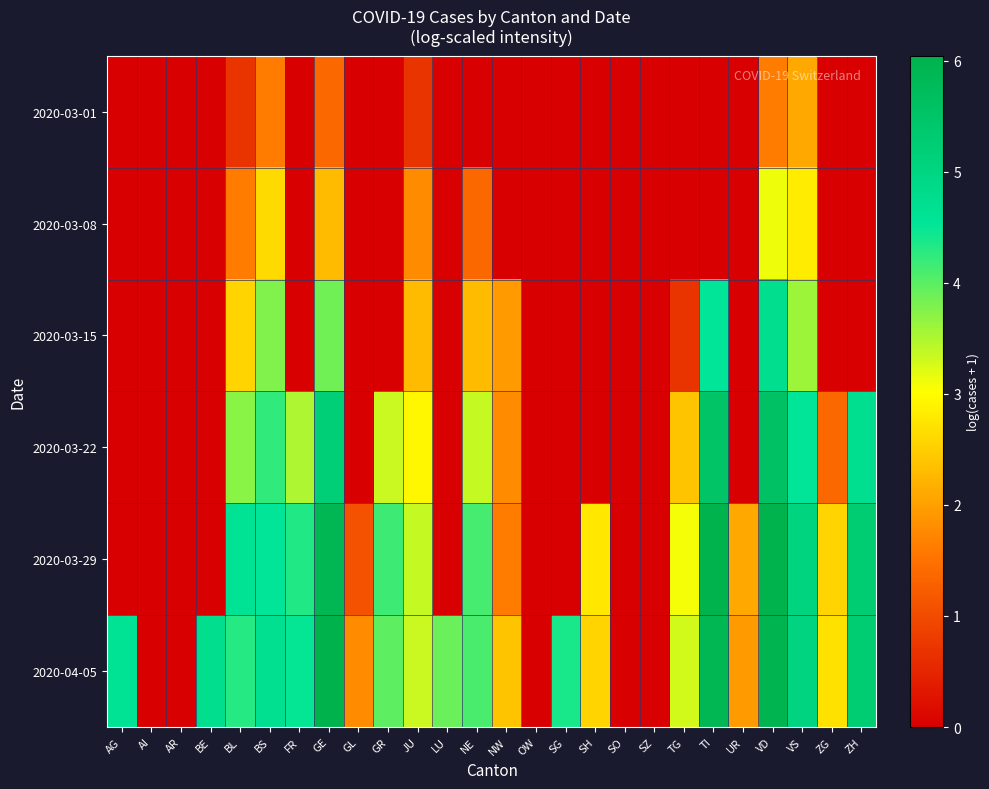

Reading left to right, list all the values displayed in this chart.

2020-03-01: AG=0.0	AI=0.0	AR=0.0	BE=0.0	BL=0.7	BS=1.6	FR=0.0	GE=1.4	GL=0.0	GR=0.0	JU=0.7	LU=0.0	NE=0.0	NW=0.0	OW=0.0	SG=0.0	SH=0.0	SO=0.0	SZ=0.0	TG=0.0	TI=0.0	UR=0.0	VD=1.6	VS=2.1	ZG=0.0	ZH=0.0
2020-03-08: AG=0.0	AI=0.0	AR=0.0	BE=0.0	BL=1.6	BS=2.6	FR=0.0	GE=2.3	GL=0.0	GR=0.0	JU=1.8	LU=0.0	NE=1.4	NW=0.0	OW=0.0	SG=0.0	SH=0.0	SO=0.0	SZ=0.0	TG=0.0	TI=0.0	UR=0.0	VD=3.1	VS=2.8	ZG=0.0	ZH=0.0
2020-03-15: AG=0.0	AI=0.0	AR=0.0	BE=0.0	BL=2.6	BS=3.8	FR=0.0	GE=3.9	GL=0.0	GR=0.0	JU=2.3	LU=0.0	NE=2.3	NW=1.9	OW=0.0	SG=0.0	SH=0.0	SO=0.0	SZ=0.0	TG=0.7	TI=4.5	UR=0.0	VD=4.7	VS=3.6	ZG=0.0	ZH=0.0
2020-03-22: AG=0.0	AI=0.0	AR=0.0	BE=0.0	BL=3.7	BS=4.2	FR=3.5	GE=5.2	GL=0.0	GR=3.3	JU=2.9	LU=0.0	NE=3.4	NW=1.8	OW=0.0	SG=0.0	SH=0.0	SO=0.0	SZ=0.0	TG=2.4	TI=5.5	UR=0.0	VD=5.6	VS=4.5	ZG=1.4	ZH=4.7
2020-03-29: AG=0.0	AI=0.0	AR=0.0	BE=0.0	BL=4.6	BS=4.5	FR=4.3	GE=5.9	GL=1.1	GR=4.2	JU=3.4	LU=0.0	NE=4.1	NW=1.6	OW=0.0	SG=0.0	SH=2.8	SO=0.0	SZ=0.0	TG=3.1	TI=6.0	UR=2.1	VD=6.0	VS=5.0	ZG=2.6	ZH=5.3
2020-04-05: AG=4.6	AI=0.0	AR=0.0	BE=4.7	BL=4.3	BS=4.7	FR=4.5	GE=6.0	GL=1.8	GR=4.0	JU=3.3	LU=3.9	NE=4.1	NW=2.4	OW=0.0	SG=4.4	SH=2.6	SO=0.0	SZ=0.0	TG=3.3	TI=5.9	UR=1.9	VD=6.0	VS=5.0	ZG=2.7	ZH=5.3